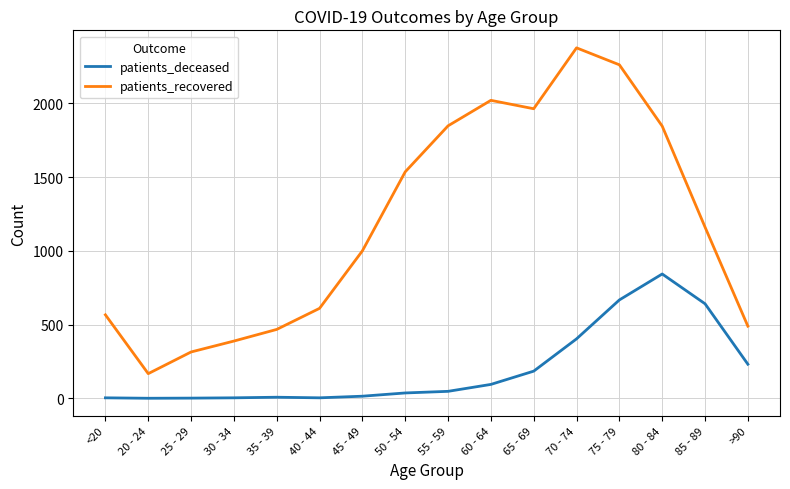

In patients_recovered, how many points are lower than both neighbors (excluding endpoints)?

2